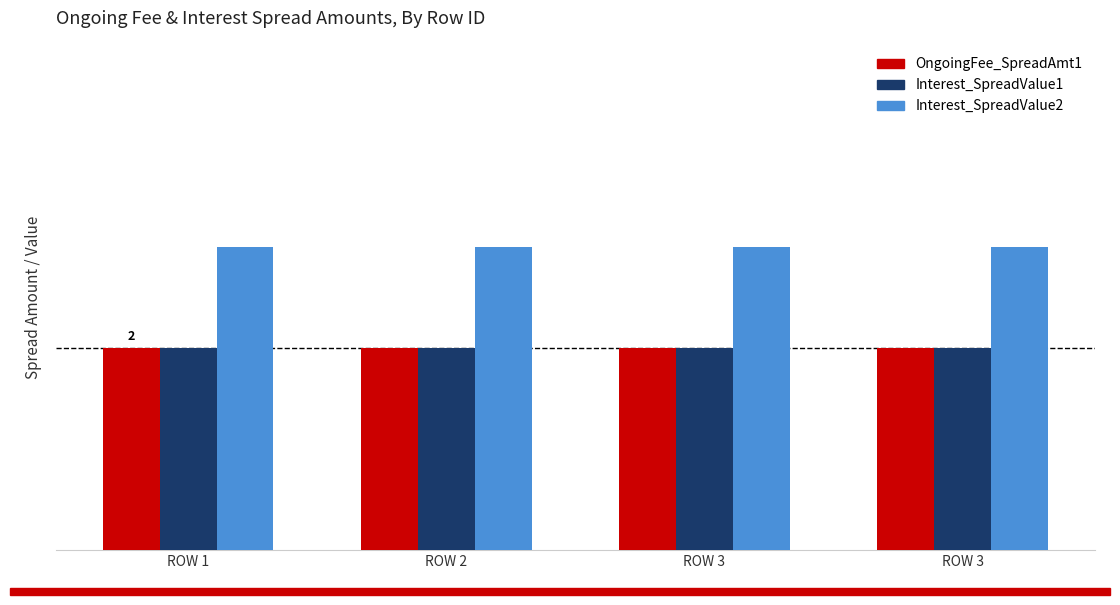

Which series has the widest spread of values?

OngoingFee_SpreadAmt1